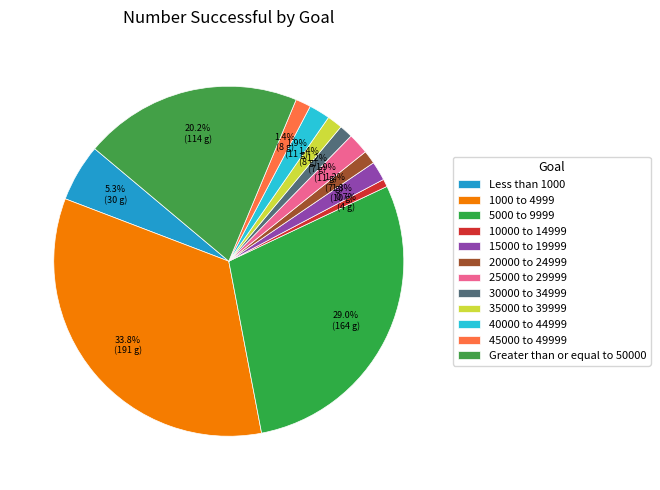

Which slice is the largest?

1000 to 4999